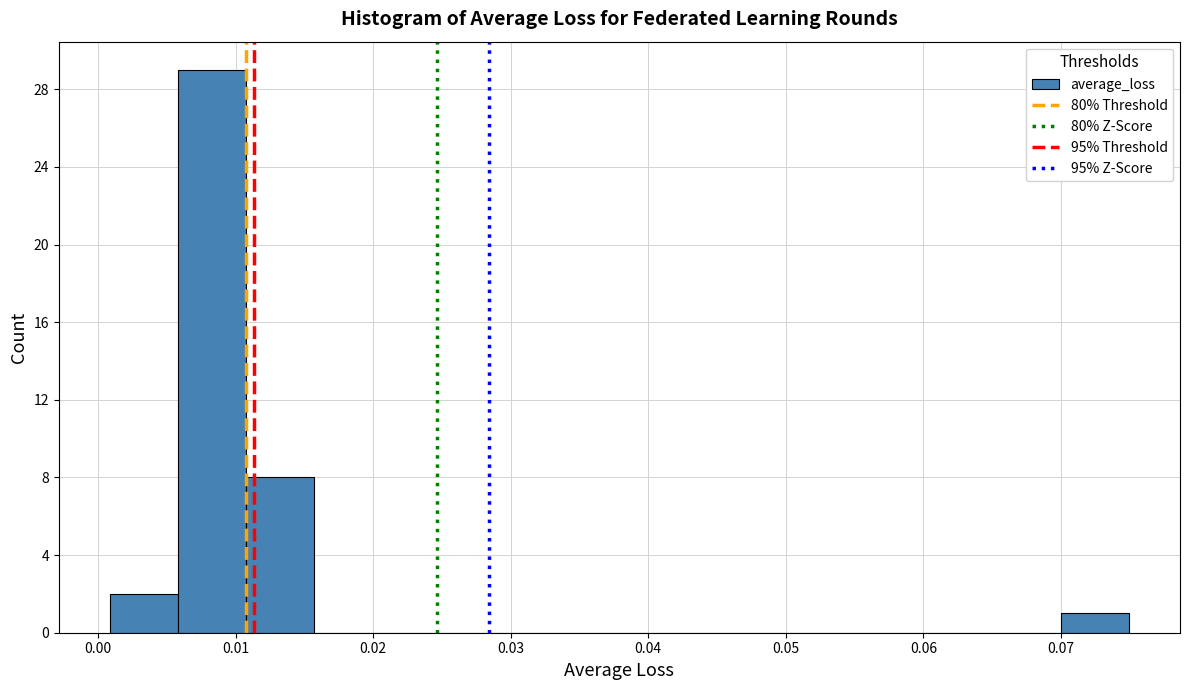

Reading left to right, list every bar in this chart as the range it spans on the x-axis followed by its height. Neither the bar edges nor the heights are printed on the chart, so give them approximately, as read against the axes.

0.001 to 0.006: 2
0.006 to 0.011: 29
0.011 to 0.016: 8
0.016 to 0.021: 0
0.021 to 0.026: 0
0.026 to 0.030: 0
0.030 to 0.035: 0
0.035 to 0.040: 0
0.040 to 0.045: 0
0.045 to 0.050: 0
0.050 to 0.055: 0
0.055 to 0.060: 0
0.060 to 0.065: 0
0.065 to 0.070: 0
0.070 to 0.075: 1